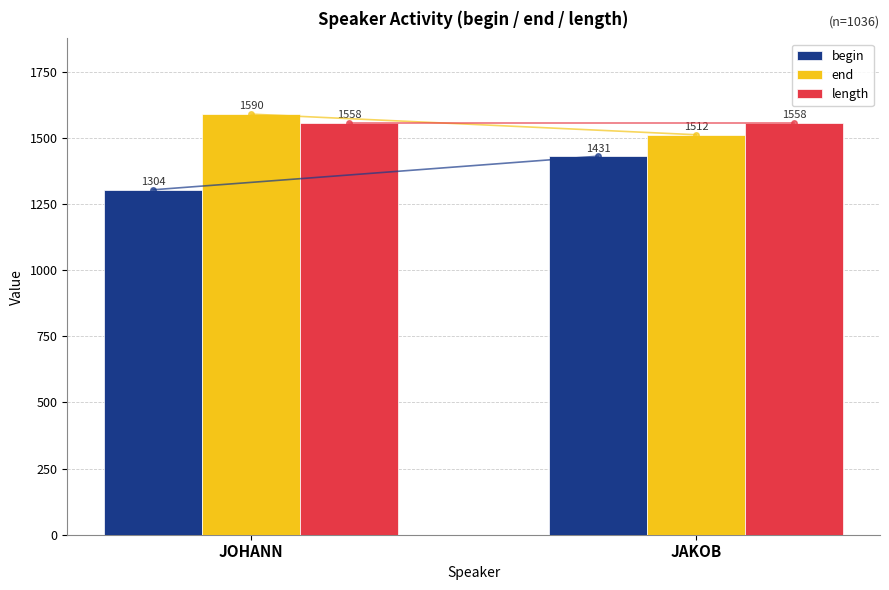

What is the difference between the end values at JAKOB and JOHANN?

78